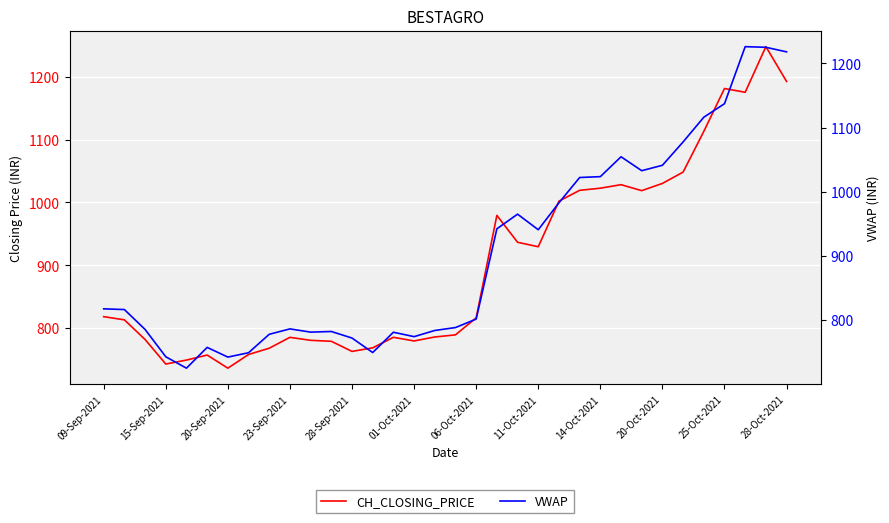

How many series are shown in this chart?

2